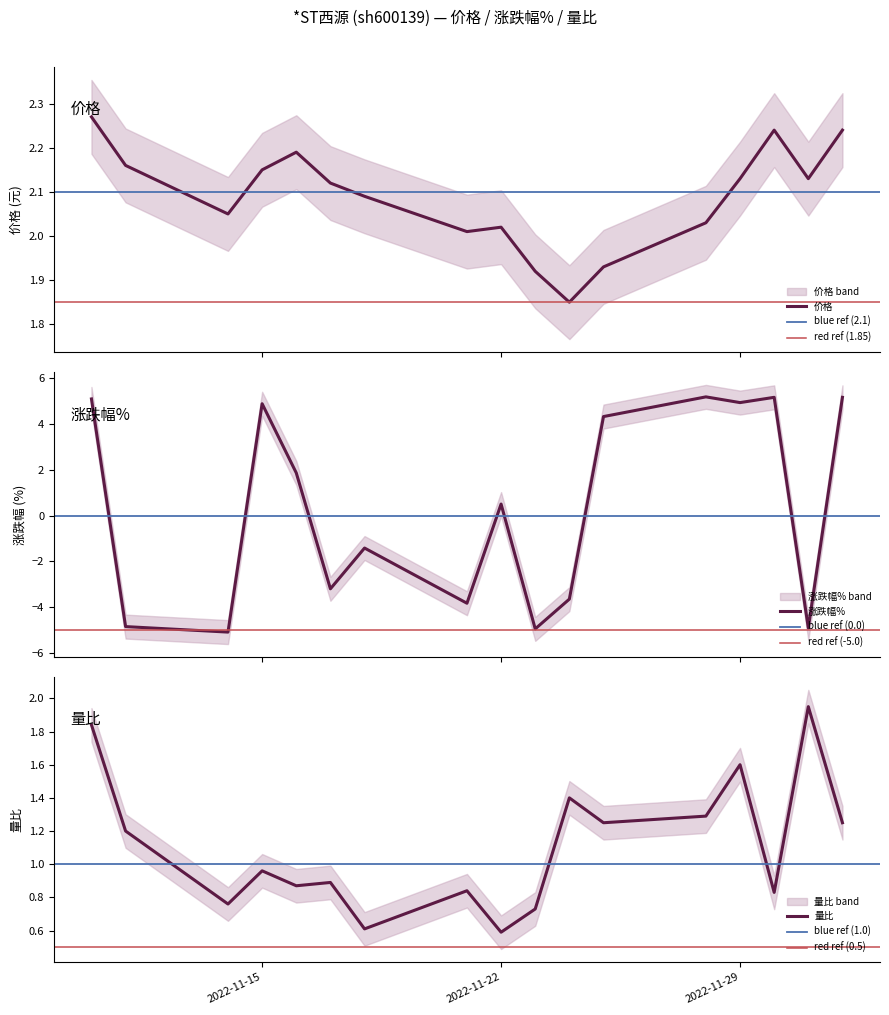

Reading left to right, extract all data points from this chart.

价格: 2022-11-10=2.3	2022-11-11=2.2	2022-11-14=2.0	2022-11-15=2.1	2022-11-16=2.2	2022-11-17=2.1	2022-11-18=2.1	2022-11-21=2.0	2022-11-22=2.0	2022-11-23=1.9	2022-11-24=1.9	2022-11-25=1.9	2022-11-28=2.0	2022-11-29=2.1	2022-11-30=2.2	2022-12-01=2.1	2022-12-02=2.2
涨跌幅%: 2022-11-10=5.1	2022-11-11=-4.8	2022-11-14=-5.1	2022-11-15=4.9	2022-11-16=1.9	2022-11-17=-3.2	2022-11-18=-1.4	2022-11-21=-3.8	2022-11-22=0.5	2022-11-23=-5.0	2022-11-24=-3.6	2022-11-25=4.3	2022-11-28=5.2	2022-11-29=4.9	2022-11-30=5.2	2022-12-01=-4.9	2022-12-02=5.2
量比: 2022-11-10=1.8	2022-11-11=1.2	2022-11-14=0.8	2022-11-15=1.0	2022-11-16=0.9	2022-11-17=0.9	2022-11-18=0.6	2022-11-21=0.8	2022-11-22=0.6	2022-11-23=0.7	2022-11-24=1.4	2022-11-25=1.2	2022-11-28=1.3	2022-11-29=1.6	2022-11-30=0.8	2022-12-01=1.9	2022-12-02=1.2